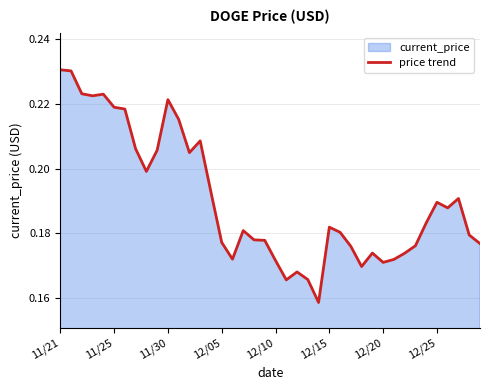

The value at 12/15 is 0.1. True or false?

False